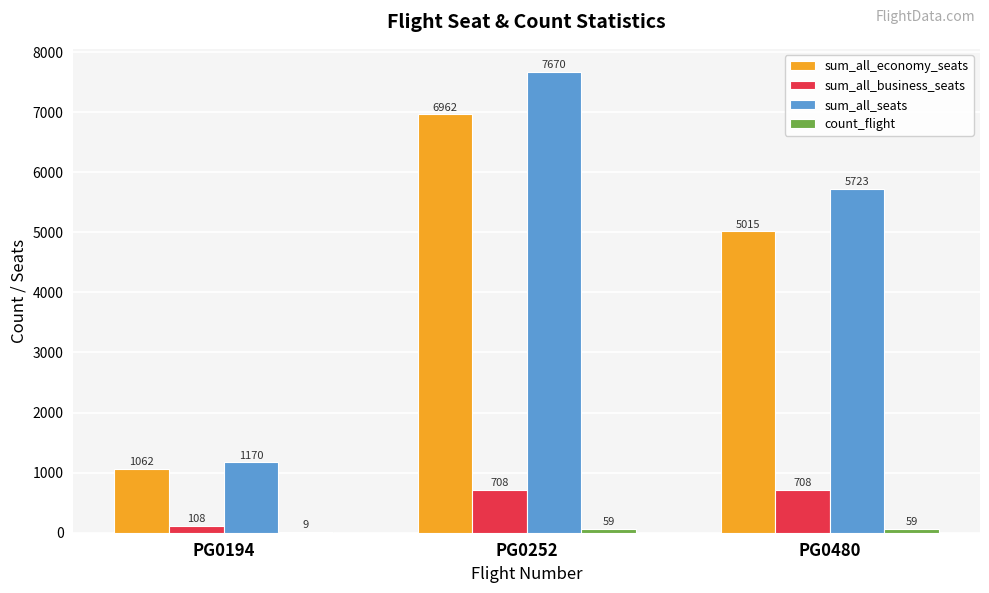

What is the difference between the sum_all_seats values at PG0480 and PG0194?

4553